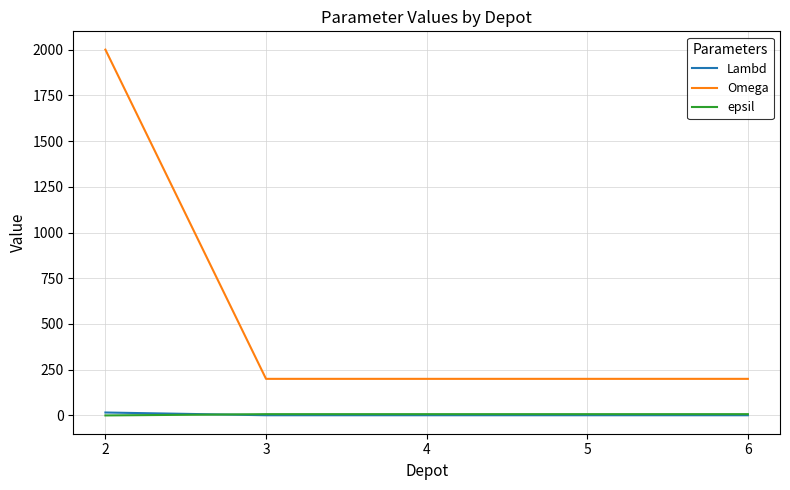

The value of Omega at 3 is 200. True or false?

True